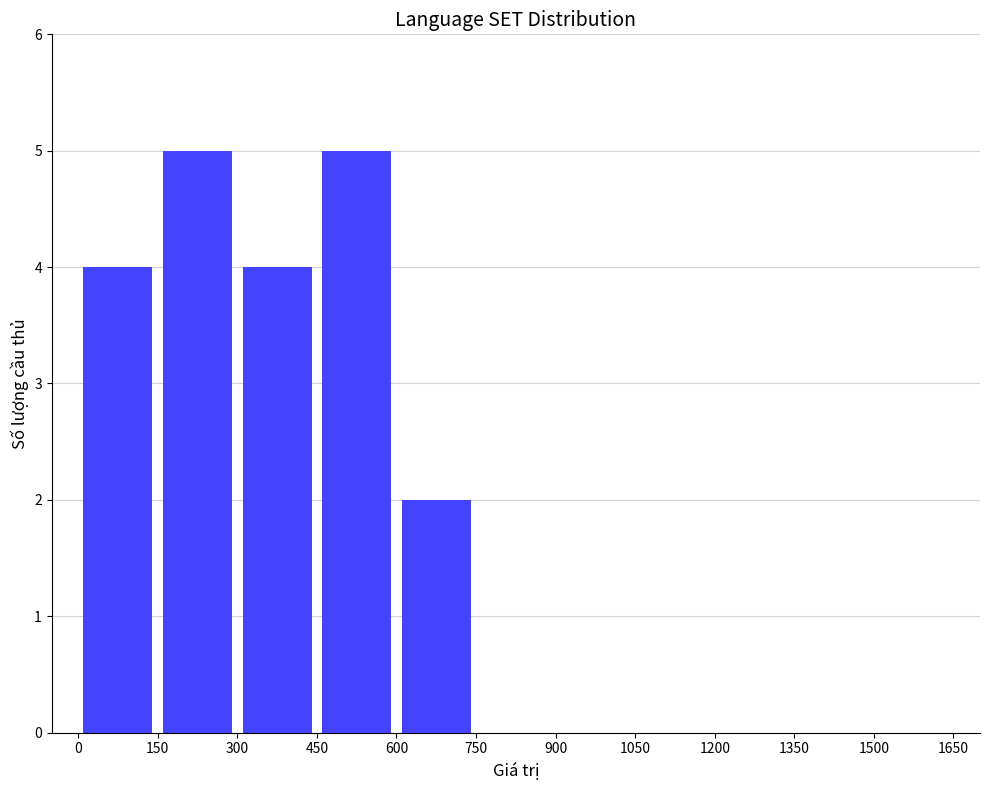

What is the maximum value shown in the chart?

5